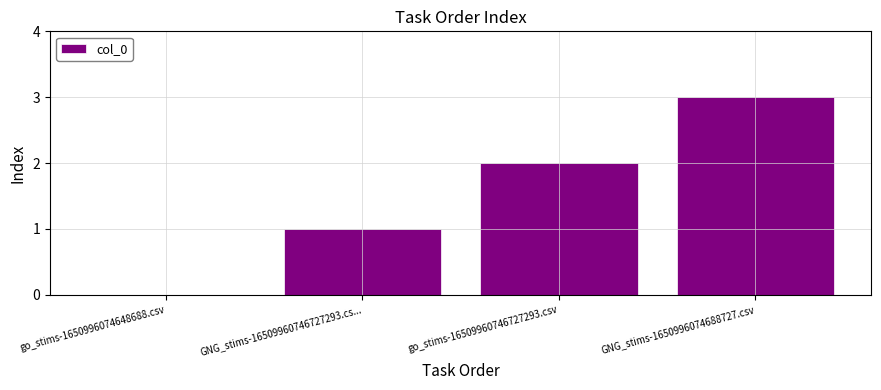

Which label corresponds to the largest value in the chart?

GNG_stims-1650996074688727.csv